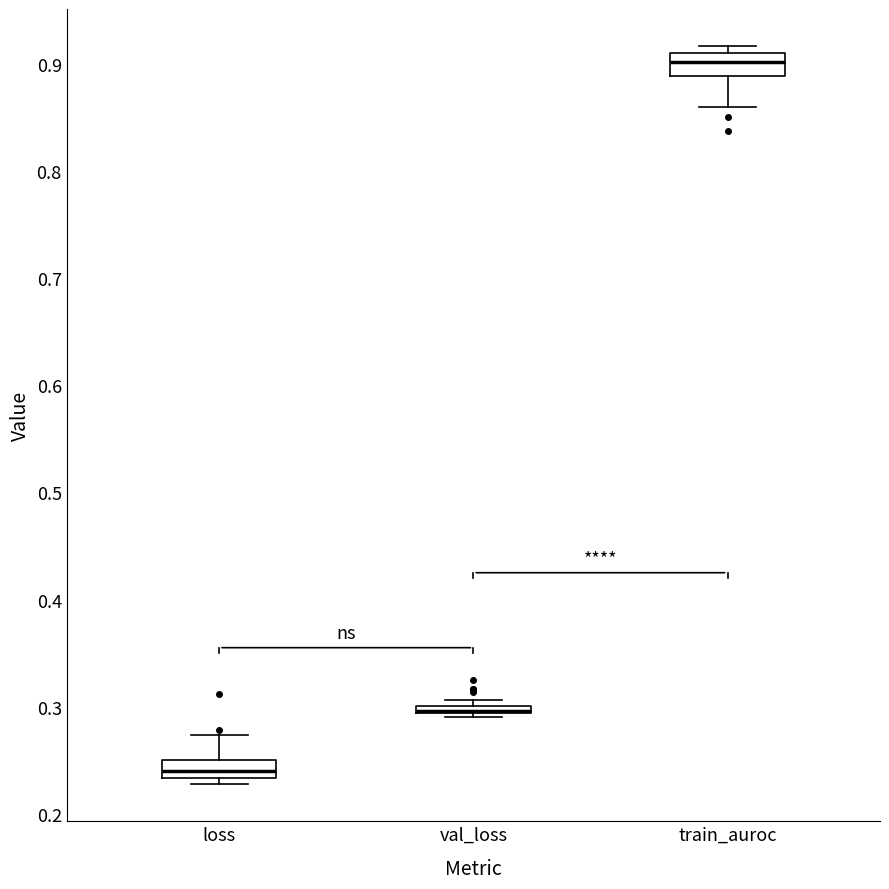

Where is the upper edge of the box for val_loss on the y-axis? The values are not printed on the chart, so give them approximately, as read against the axis.

0.30